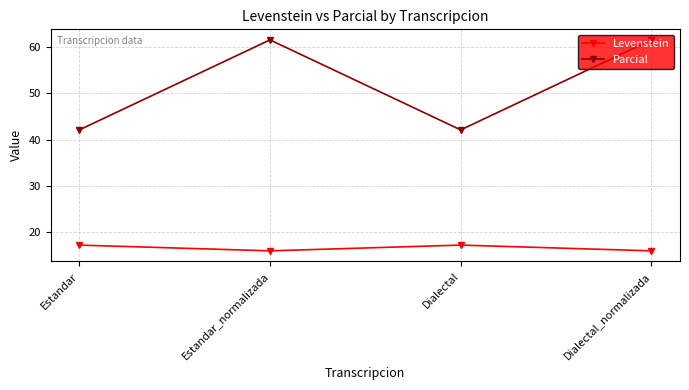

What is the difference between the highest and lowest values at Dialectal?

24.9